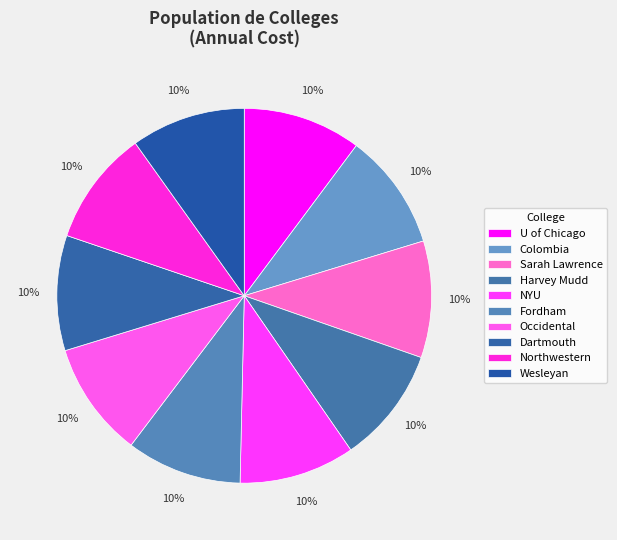

Which slice is the smallest?

Wesleyan